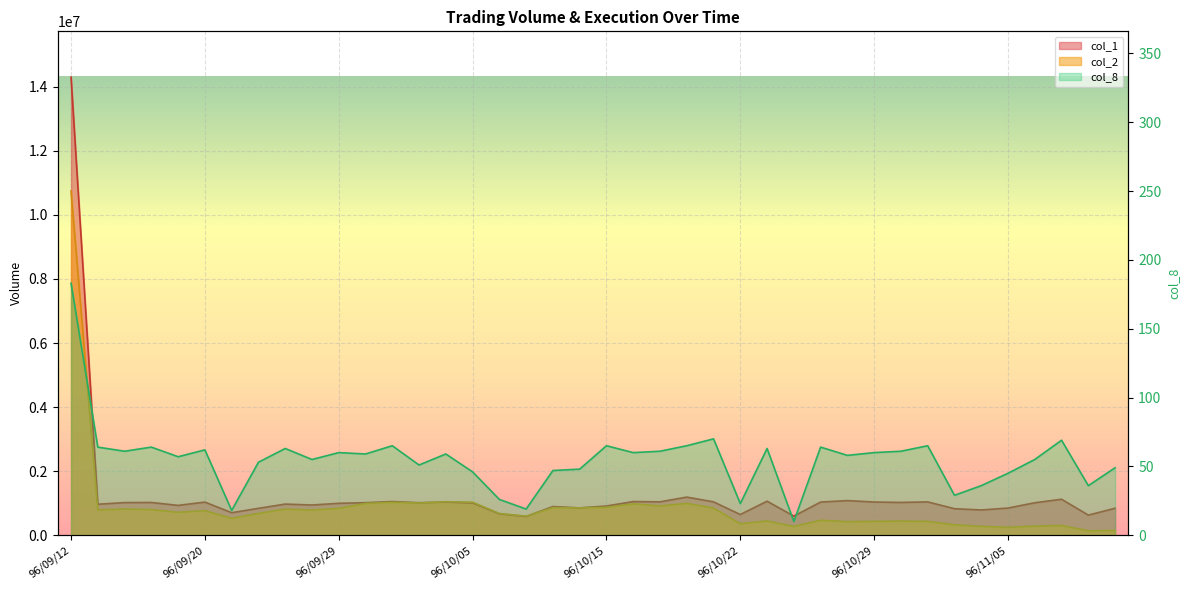

Reading left to right, transcribe all the data shown in this chart.

col_2: 10747260	789760	817350	801910	715530	766440	527250	680820	815310	786580	838440	991880	1026280	1005100	1045380	1030520	678820	594290	859760	853000	870030	980550	914280	994620	845810	358820	445010	275810	467040	422730	434140	440980	431890	326380	276720	247020	286660	303660	138340	148100
col_1: 14299000	967000	1018000	1022000	931000	1034000	703000	839000	972000	943000	996000	1015000	1052000	1014000	1036000	1010000	669000	585000	895000	853000	912000	1050000	1042000	1190000	1041000	646000	1062000	596000	1035000	1081000	1036000	1023000	1040000	828000	788000	848000	1013000	1123000	628000	842000
col_8: 183	64	61	64	57	62	18	53	63	55	60	59	65	51	59	46	26	19	47	48	65	60	61	65	70	23	63	10	64	58	60	61	65	29	36	45	55	69	36	49